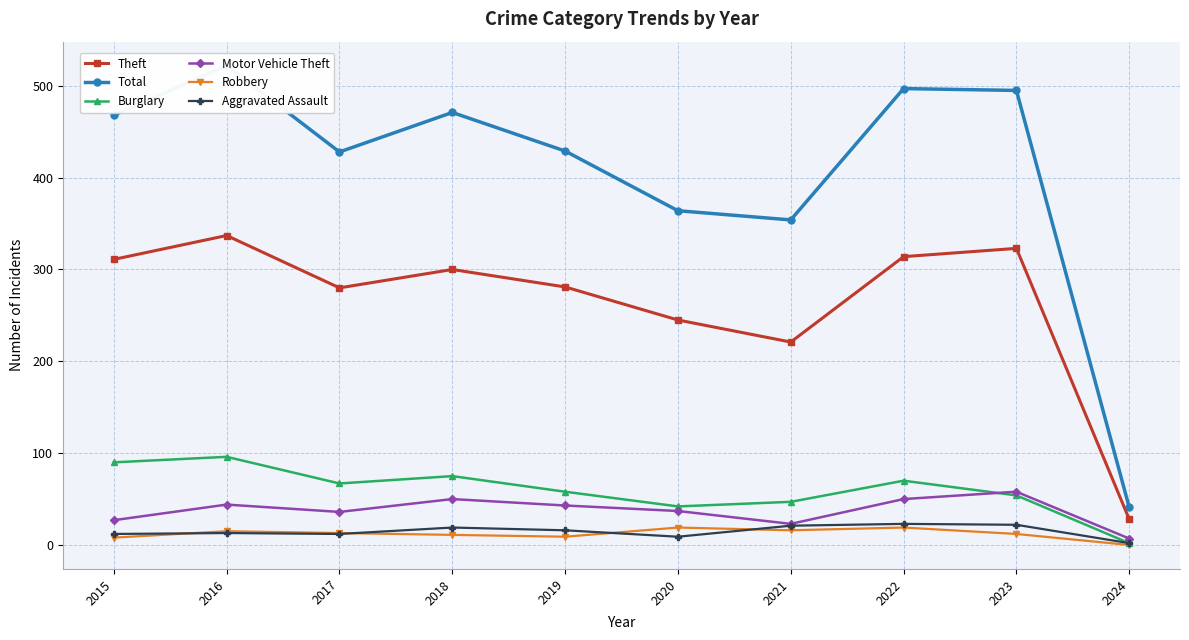

How many distinct data groups are displayed?

6